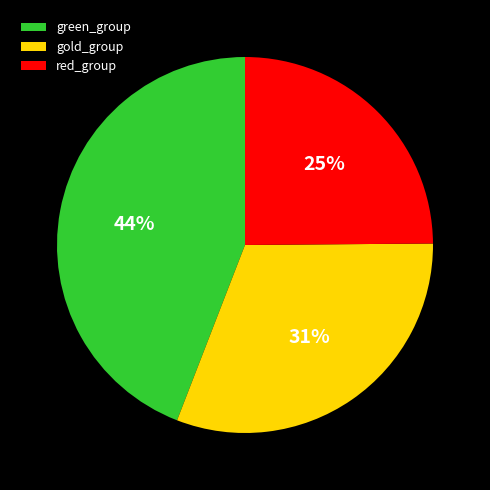

How many slices are in this pie chart?

3